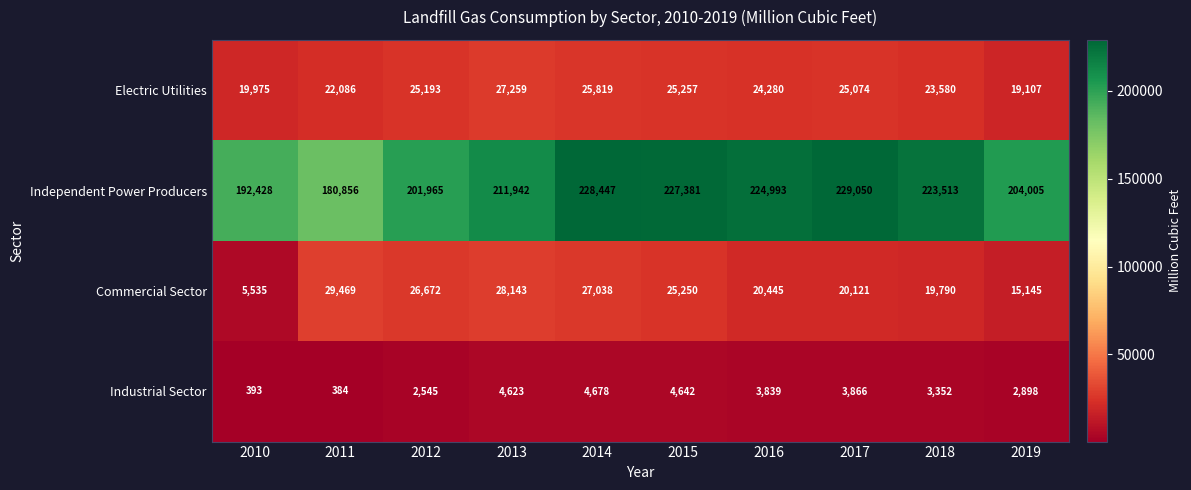

At which category does the chart reach its peak across all series?

2017